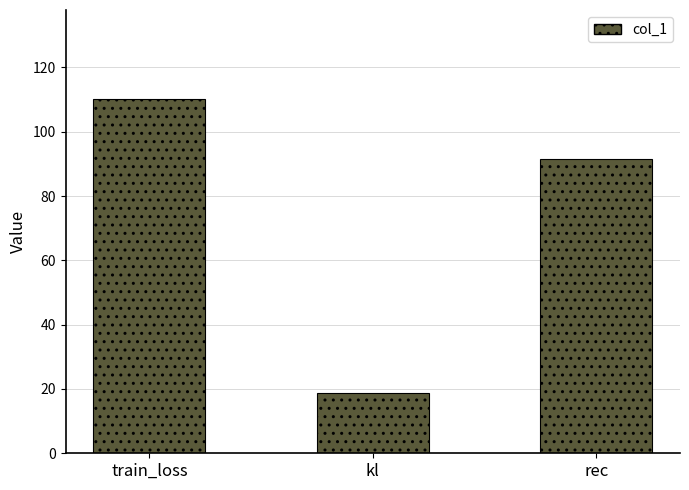

Count the number of categories in the chart.

3